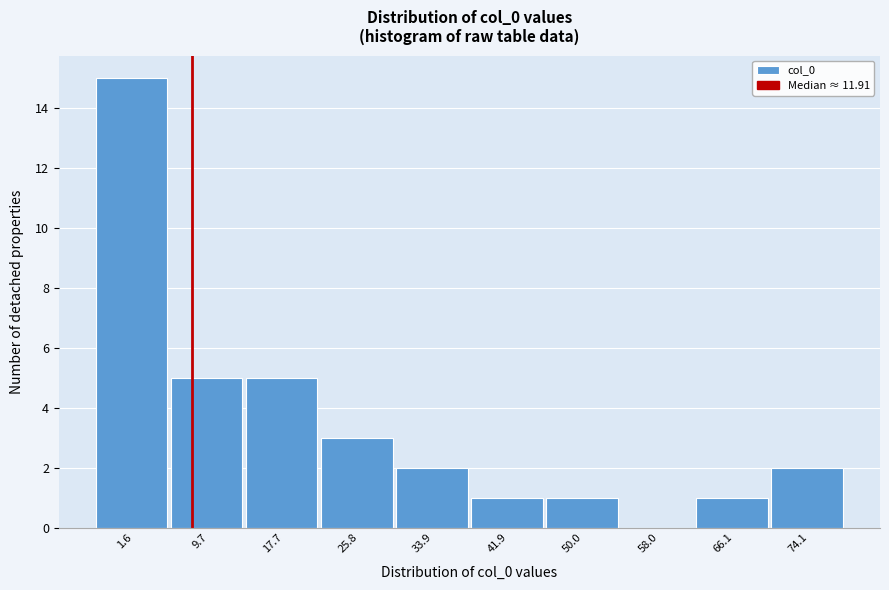

Reading left to right, transcribe all the data shown in this chart.

1.6=15	9.7=5	17.7=5	25.8=3	33.9=2	41.9=1	50.0=1	58.0=0	66.1=1	74.1=2